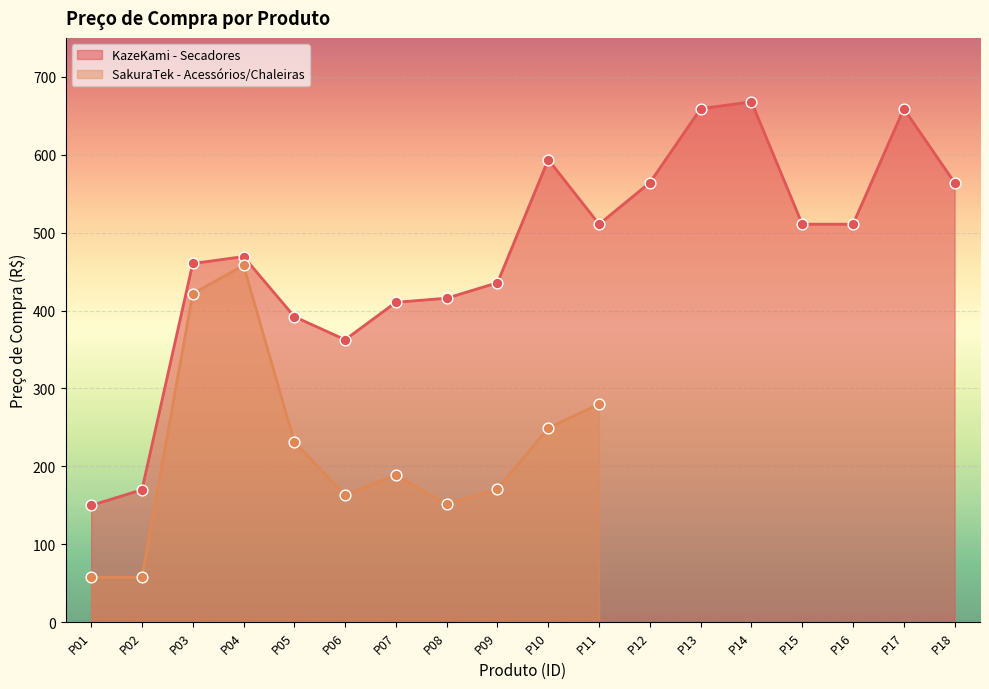

Which has a higher value, P13 or P07?

P13